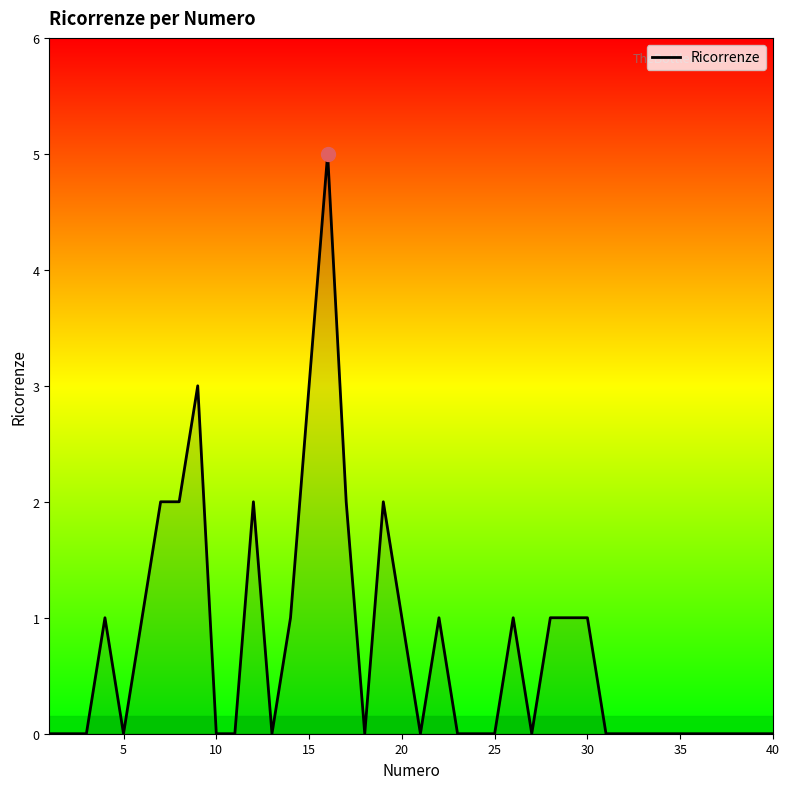

What is the difference between the maximum and minimum values?

5